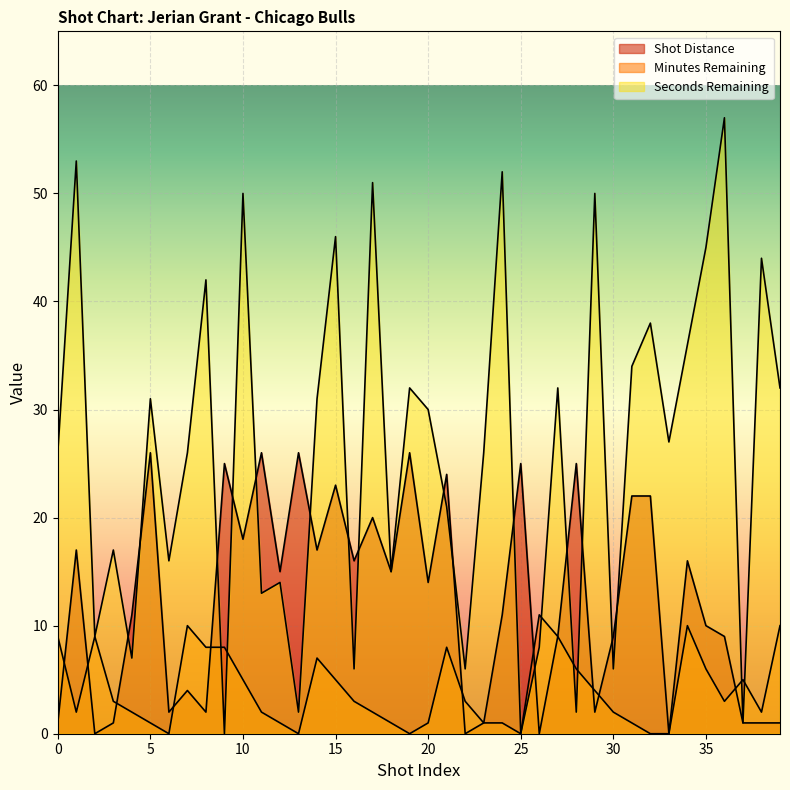

True or false: Shot Distance and Minutes Remaining cross at least once.

True